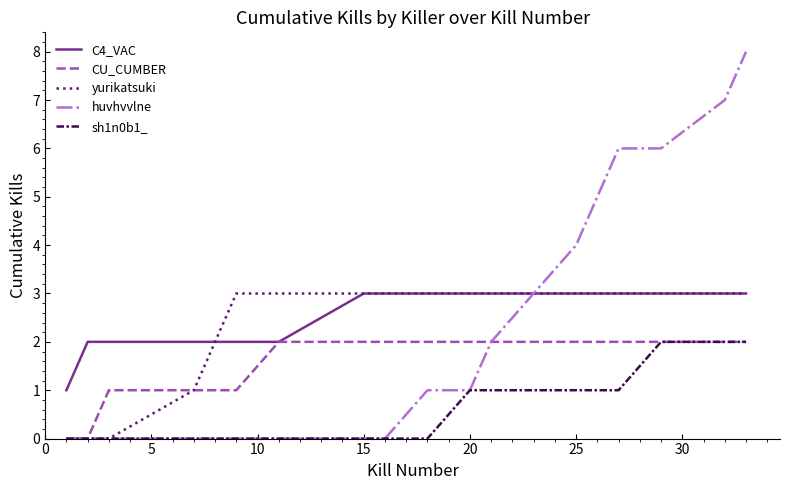

Which series has the largest range (max minus min)?

huvhvvlne